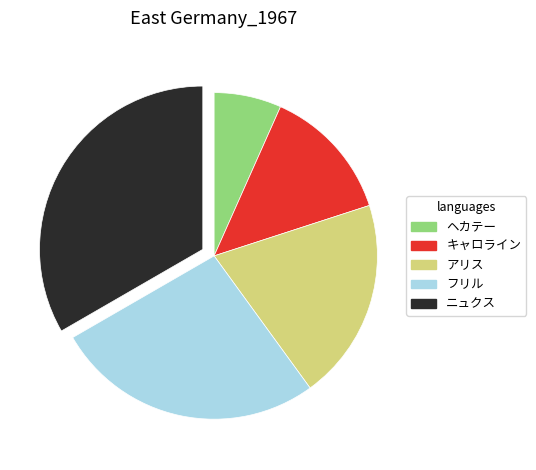

Is there a majority slice in this chart?

No